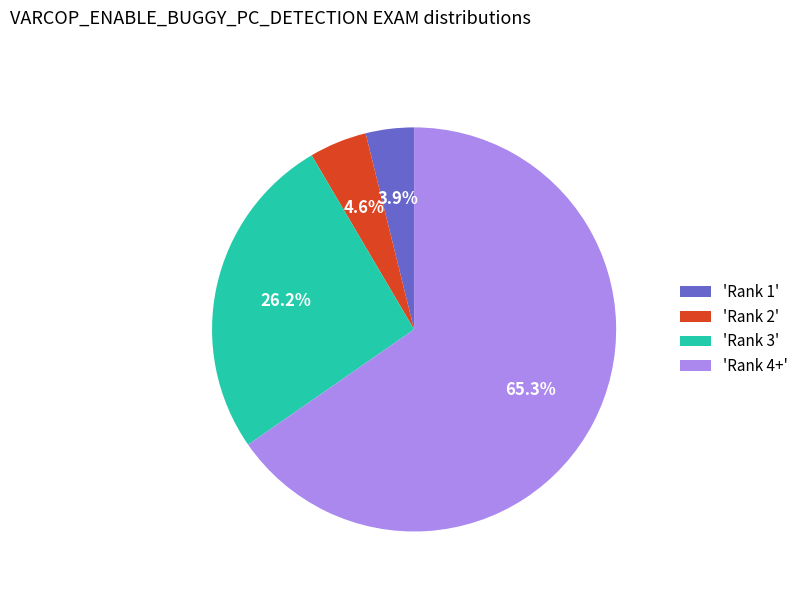

To the nearest percent, what is the average slice percentage?

25%